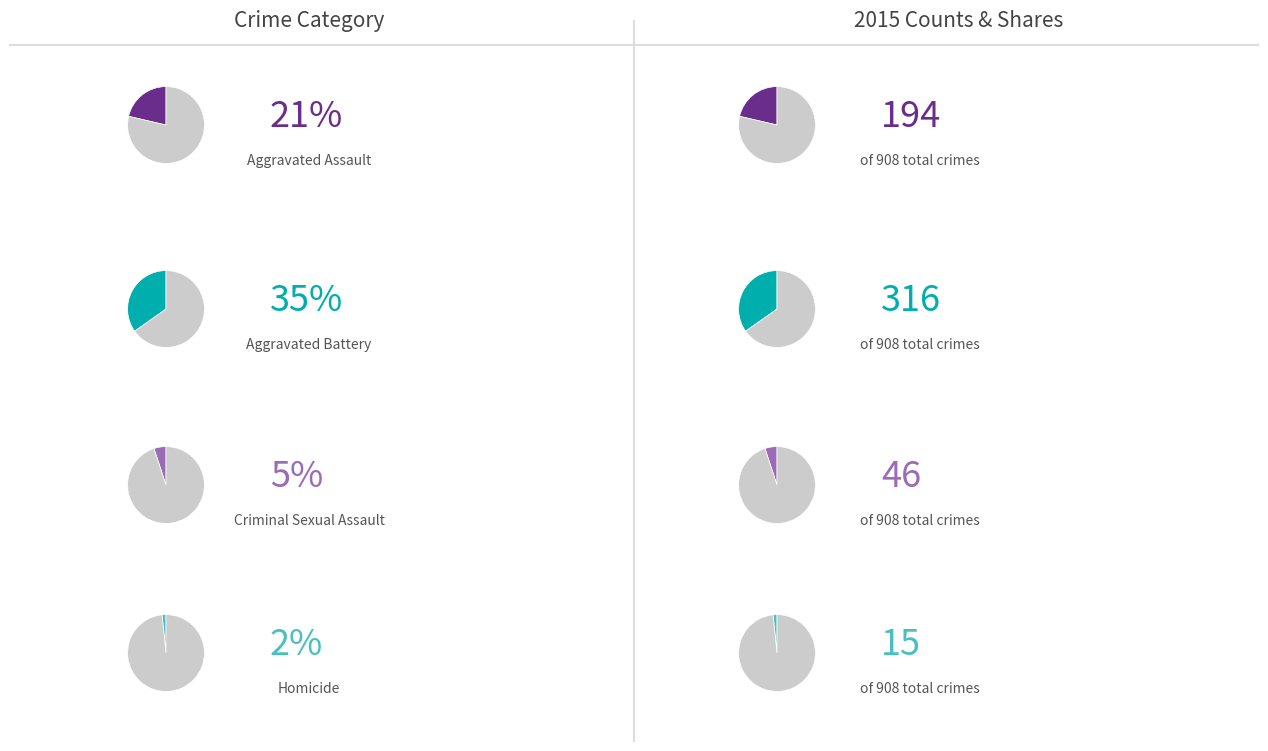

Does Aggravated Assault account for over 50% of the chart?

No